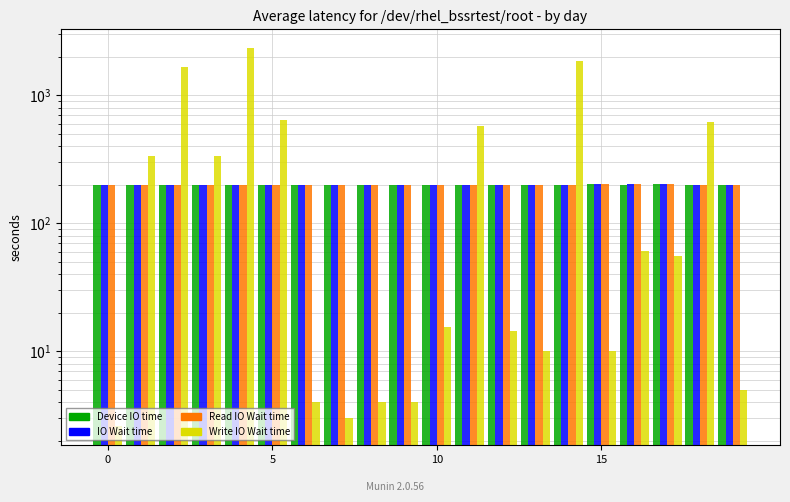

Reading left to right, list all the values displayed in this chart.

open: 200.9	200.0	200.0	199.9	199.4	200.0	199.0	200.7	198.5	199.9	200.7	201.0	200.0	199.0	200.2	202.0	200.2	202.0	199.1	199.1
close: 200.9	200.0	199.9	200.0	198.4	200.9	199.0	200.7	198.5	199.9	200.0	201.0	199.0	199.0	200.7	202.0	202.0	202.0	199.1	199.1
high: 200.9	200.0	200.0	200.0	199.4	200.9	199.0	200.7	198.5	199.9	200.7	201.0	200.0	199.0	200.7	202.0	202.0	202.0	199.1	199.1
volume: 2.6	338.2	1678.2	338.2	2334.2	646.5	4.0	3.0	4.0	4.0	15.5	580.5	14.5	10.0	1860.4	10.0	61.0	55.7	615.0	5.0